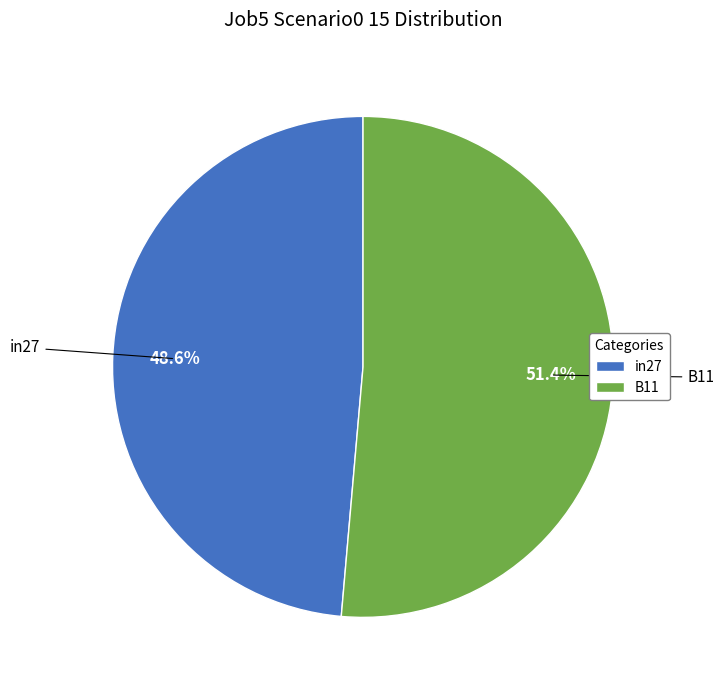

Combined, what portion of the pie is B11 and in27?

100.0%